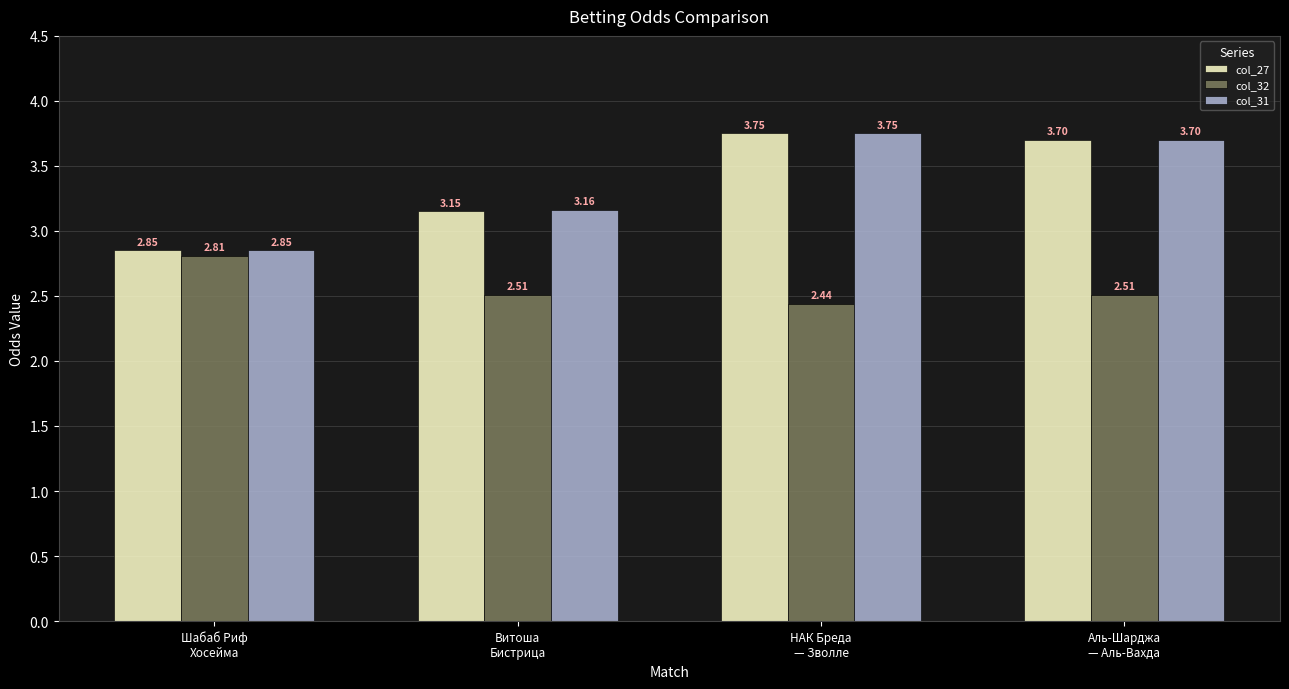

At how many categories does at least one series exceed 2?

4